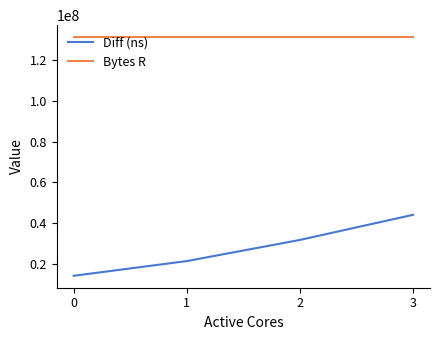

List the series in order of their peak value, lowest first.

Diff (ns), Bytes R